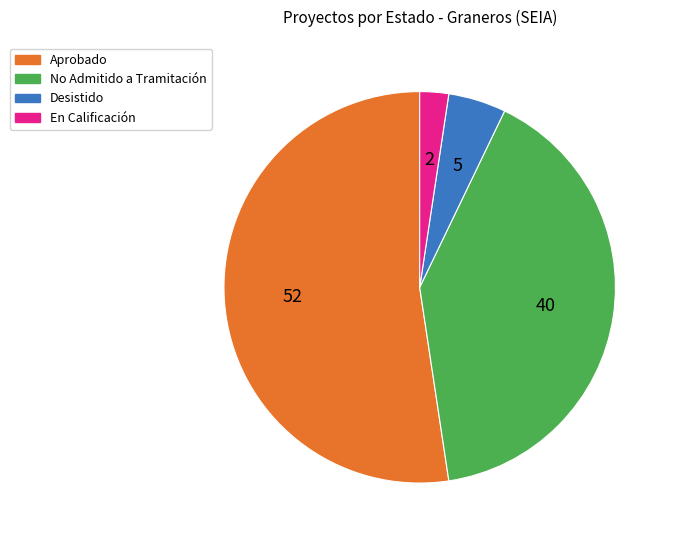

Between No Admitido a Tramitación and Aprobado, which is larger?

Aprobado